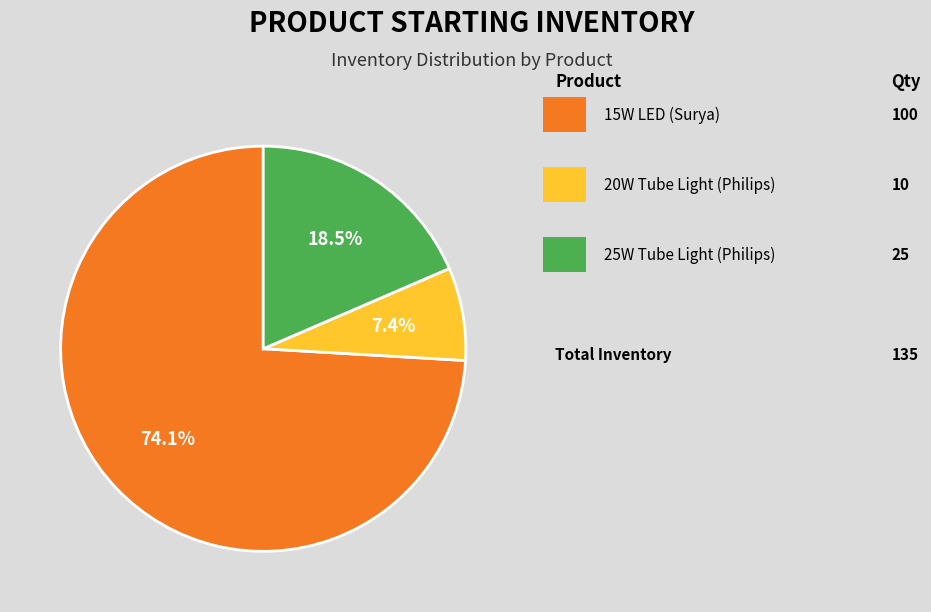

Is there a majority slice in this chart?

Yes